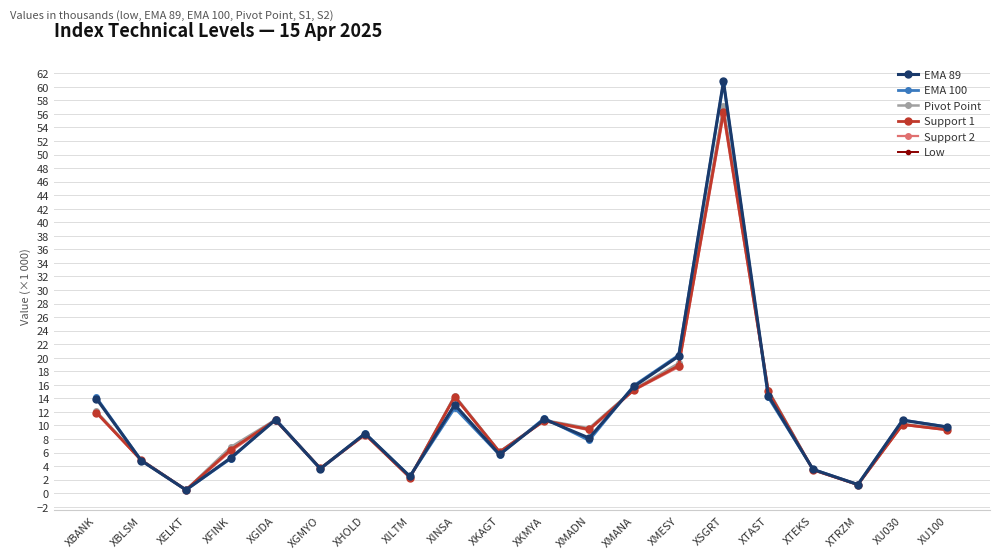

What is the value of the Low point at the 16th from the left?

15.1